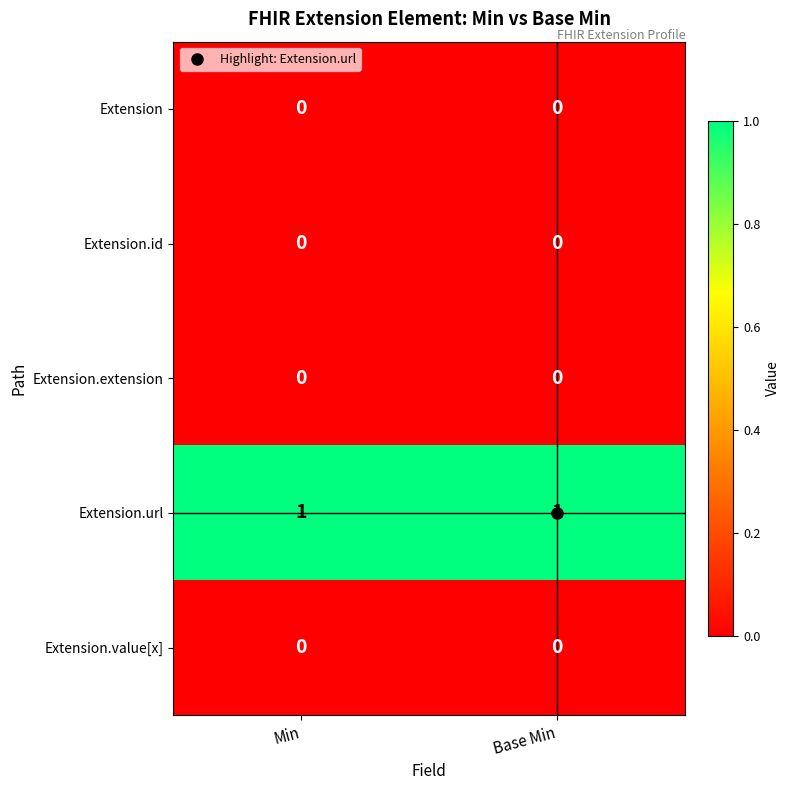

How many distinct data groups are displayed?

5